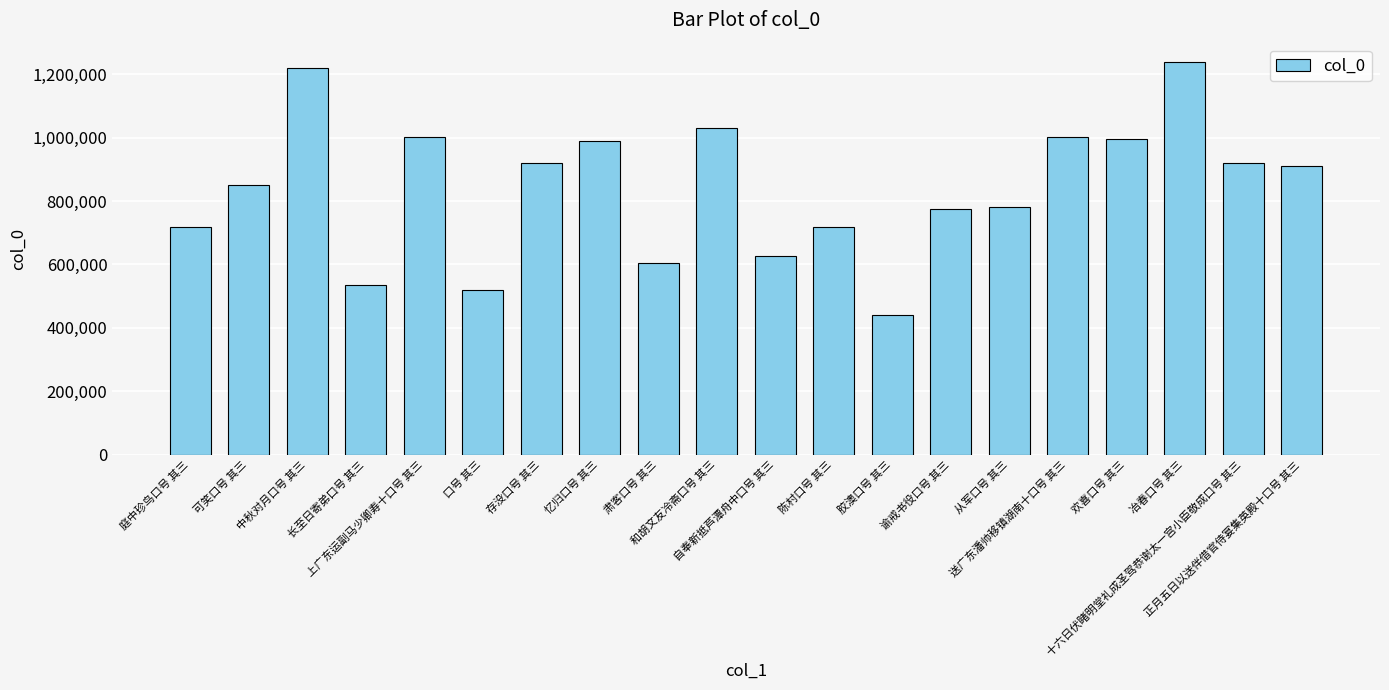

Does the chart contain stacked bars?

No